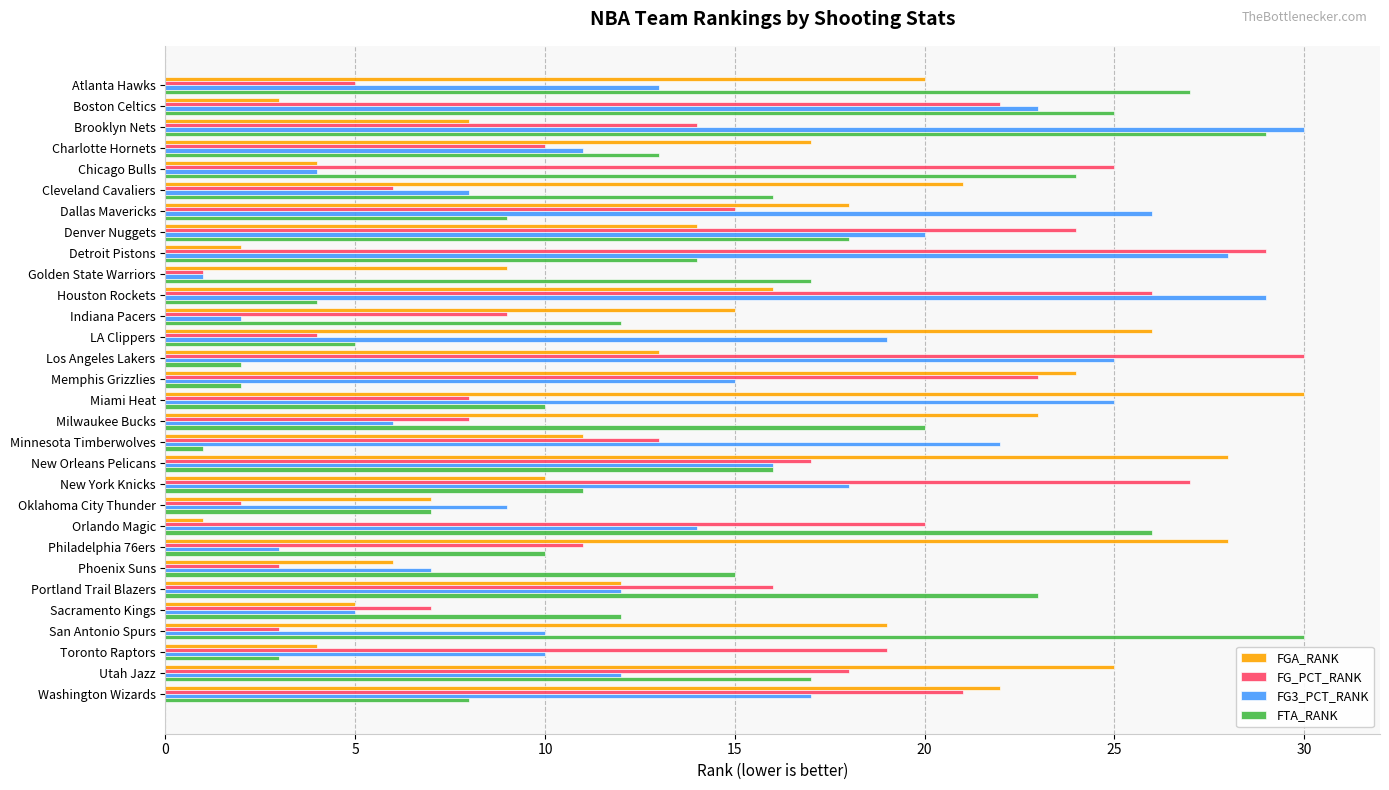

How many values in the FG_PCT_RANK series are below 15?

15